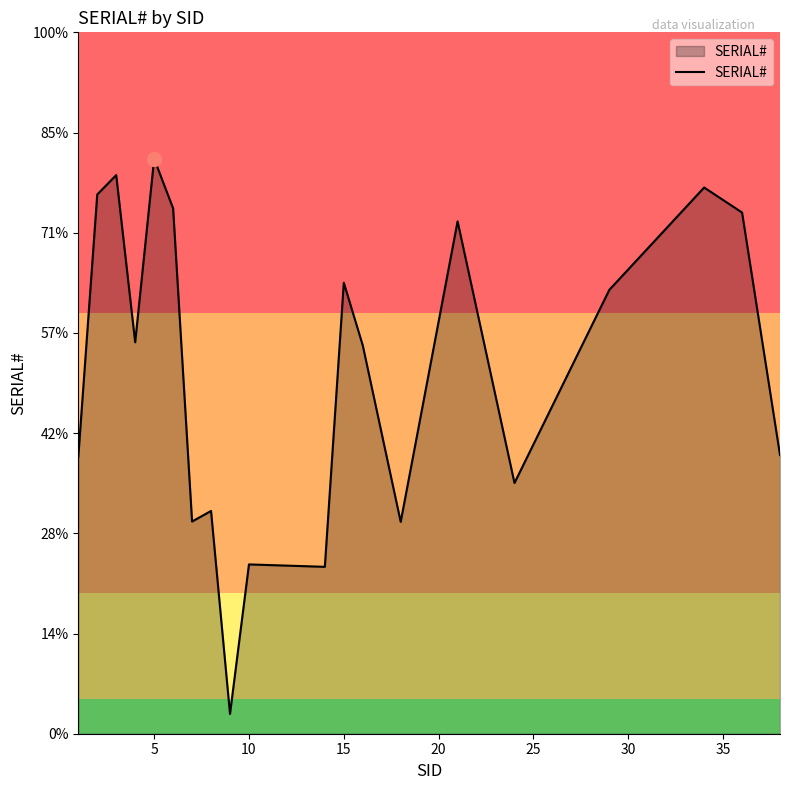

Is this an area chart (filled region under the line)?

Yes